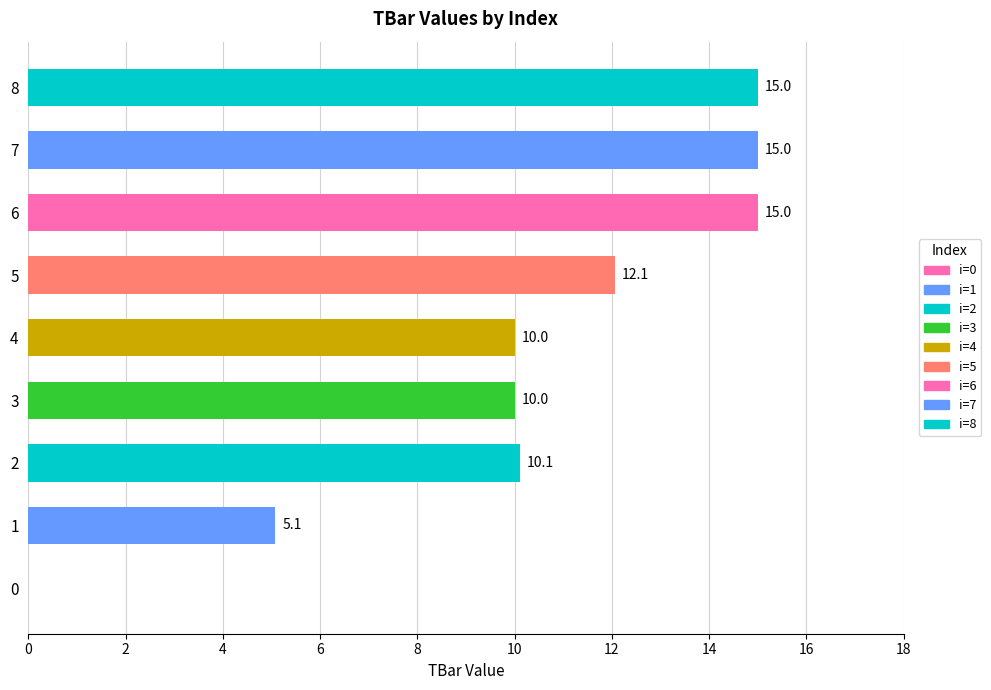

What is the sum of the values at 4 and 3?

20.0